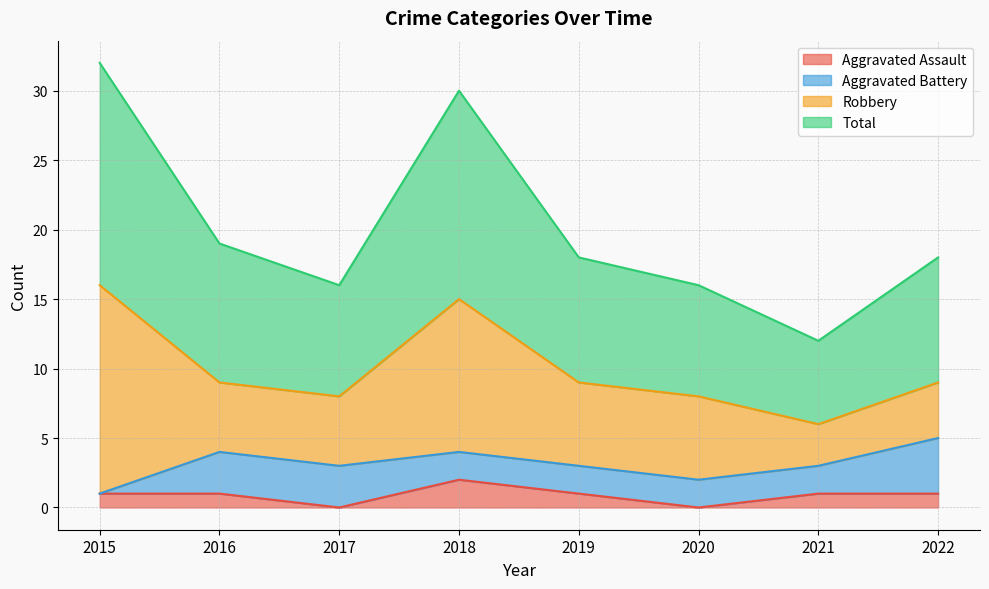

True or false: Aggravated Assault has a value of 1 at 2016.

True